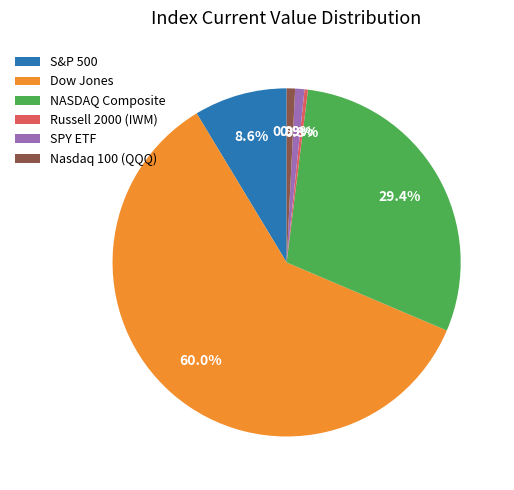

Combined, do S&P 500 and Russell 2000 (IWM) account for over 50%?

No